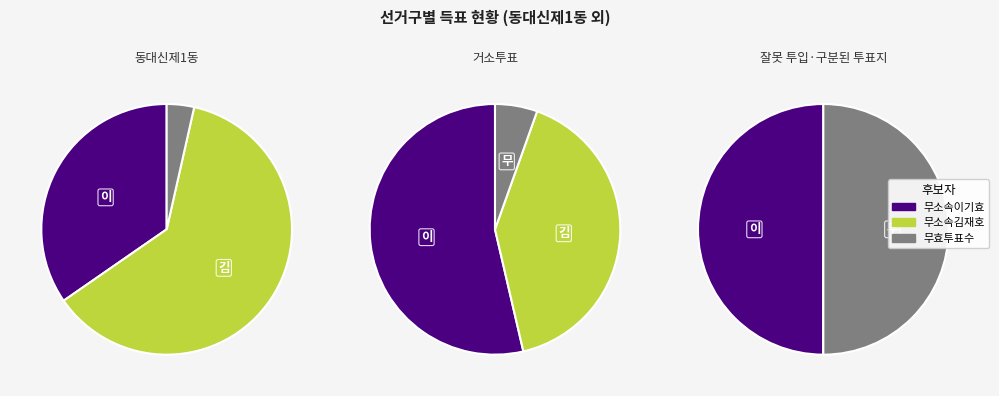

Count the number of slices in the pie.

3